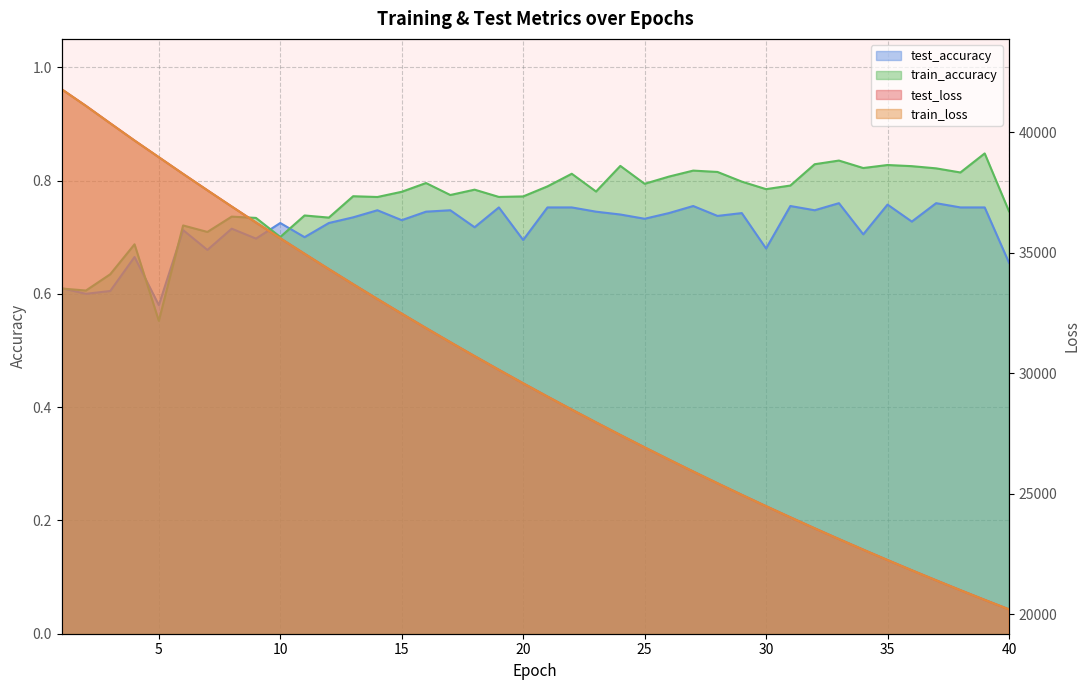

Does the chart have visible grid lines?

Yes